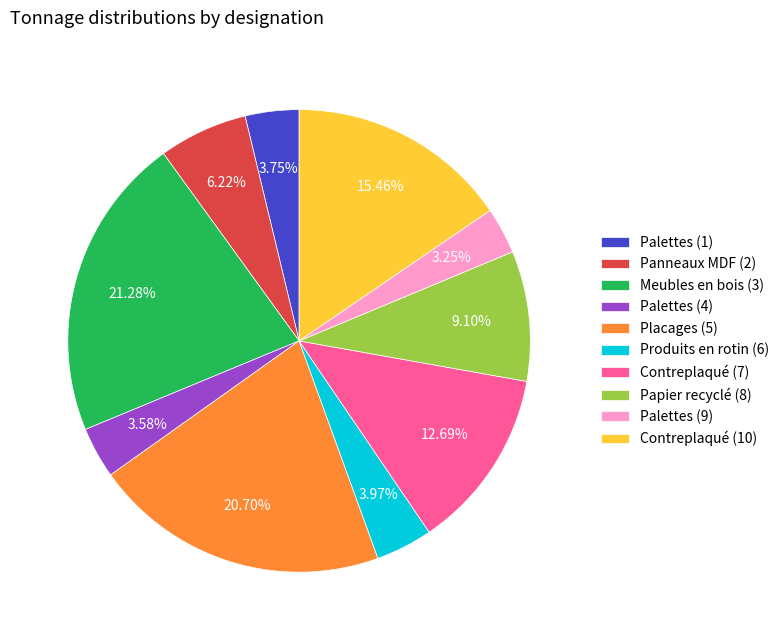

How much of the chart is everything except Panneaux MDF (2)?

93.8%